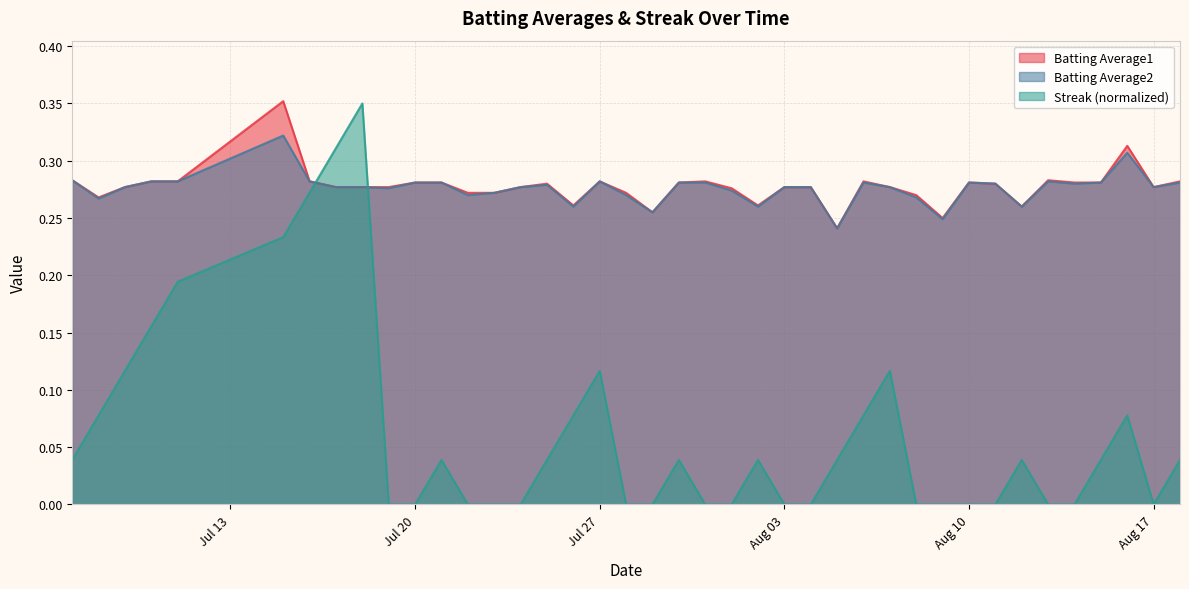

How many times do Streak (normalized) and Batting Average2 cross each other?

2